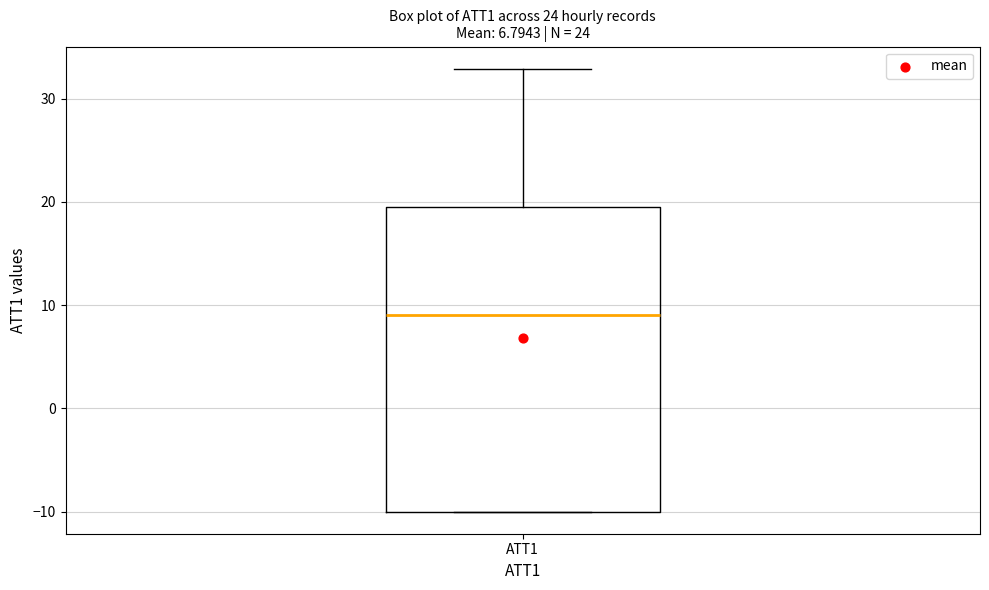

Read this box plot against the y-axis: the position of the median line, the range covered by the box, and the ends of both whiskers. The values are not printed on the chart, so give them approximately, as read against the axis.

median 9, box -10 to 19, whiskers -10 to 33